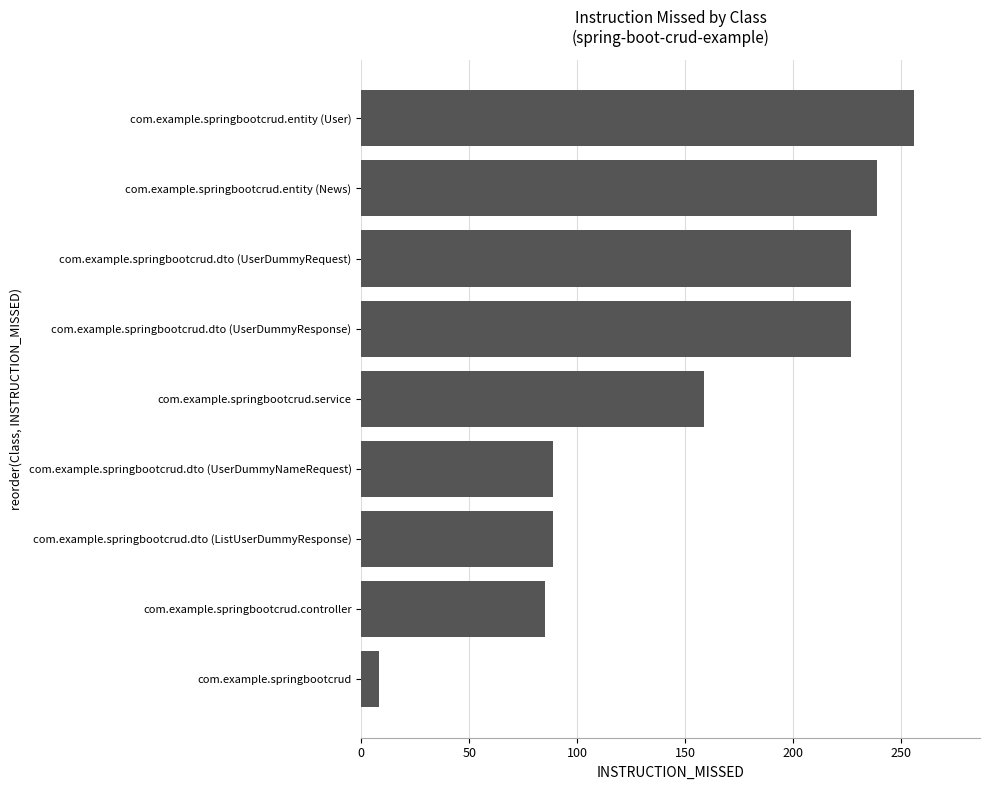

What is the smallest value displayed?

8